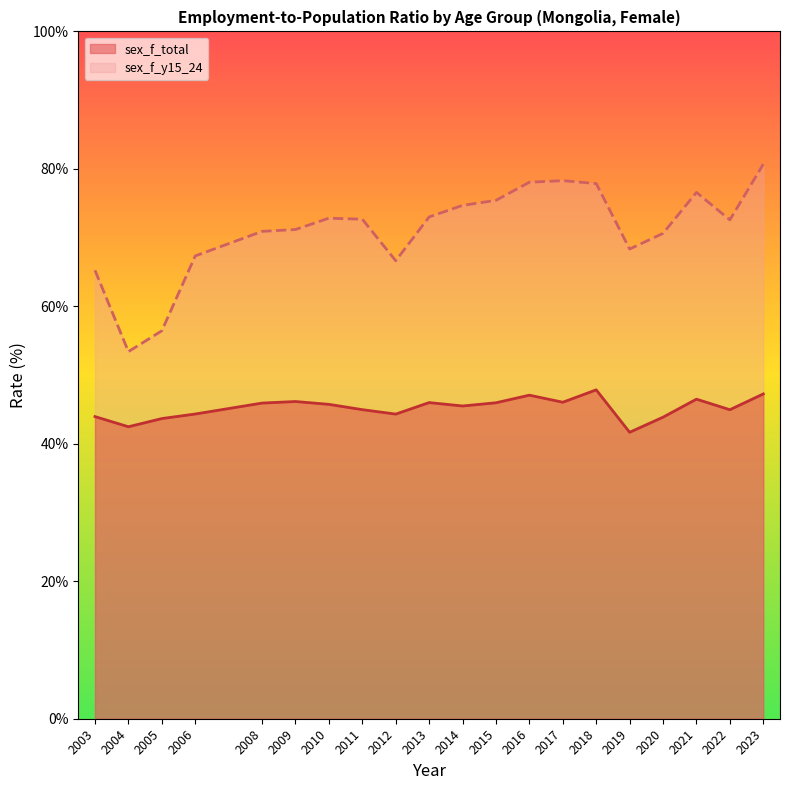

Which series has the largest total across all categories?

sex_f_y15_24